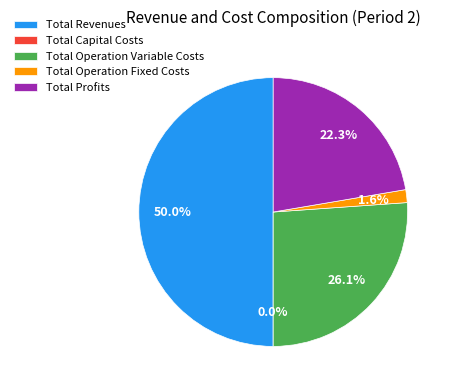

How many slices are in this pie chart?

5